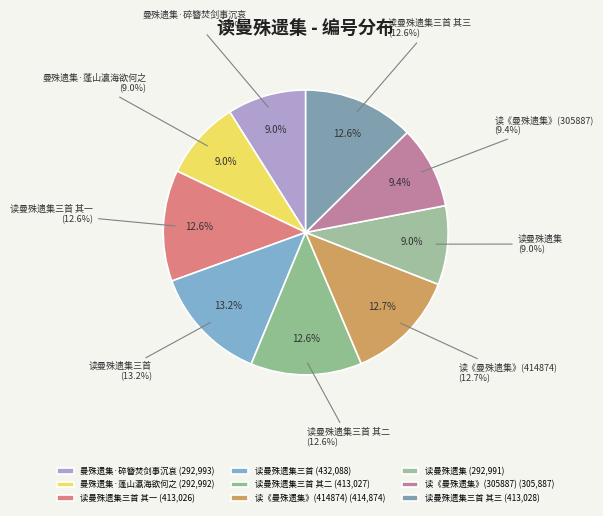

Which slice is the smallest?

读曼殊遗集